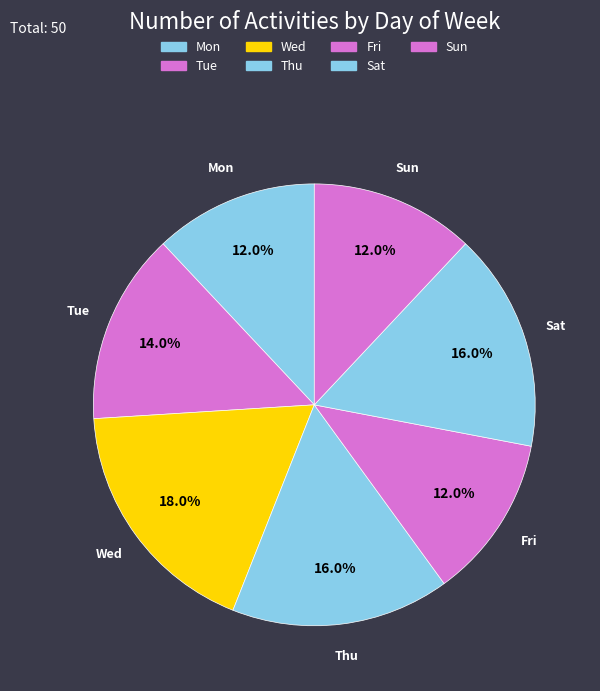

To the nearest percent, what is the difference between the Tue and Fri slice percentages?

2%